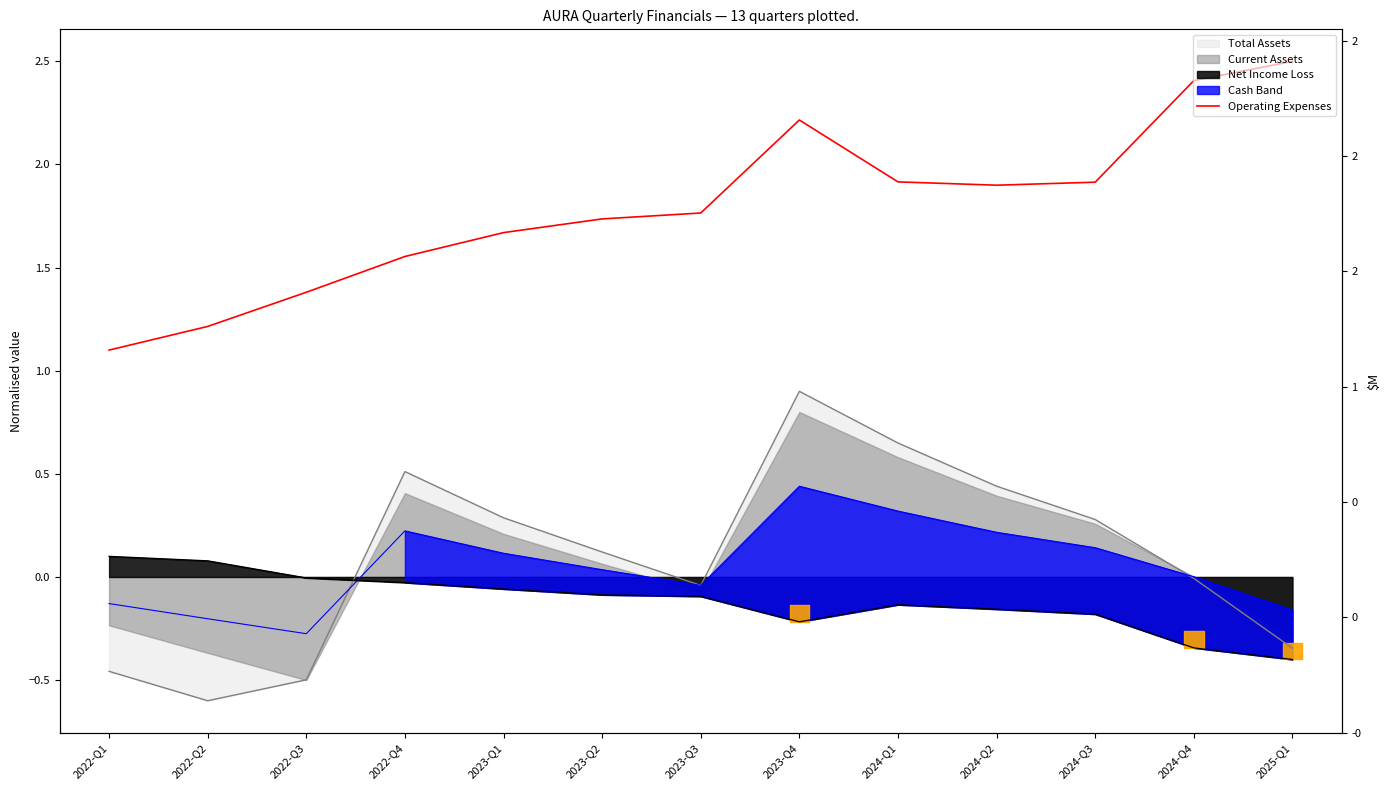

What is the difference between the values at 2022-Q3 and 2022-Q2?

0.2